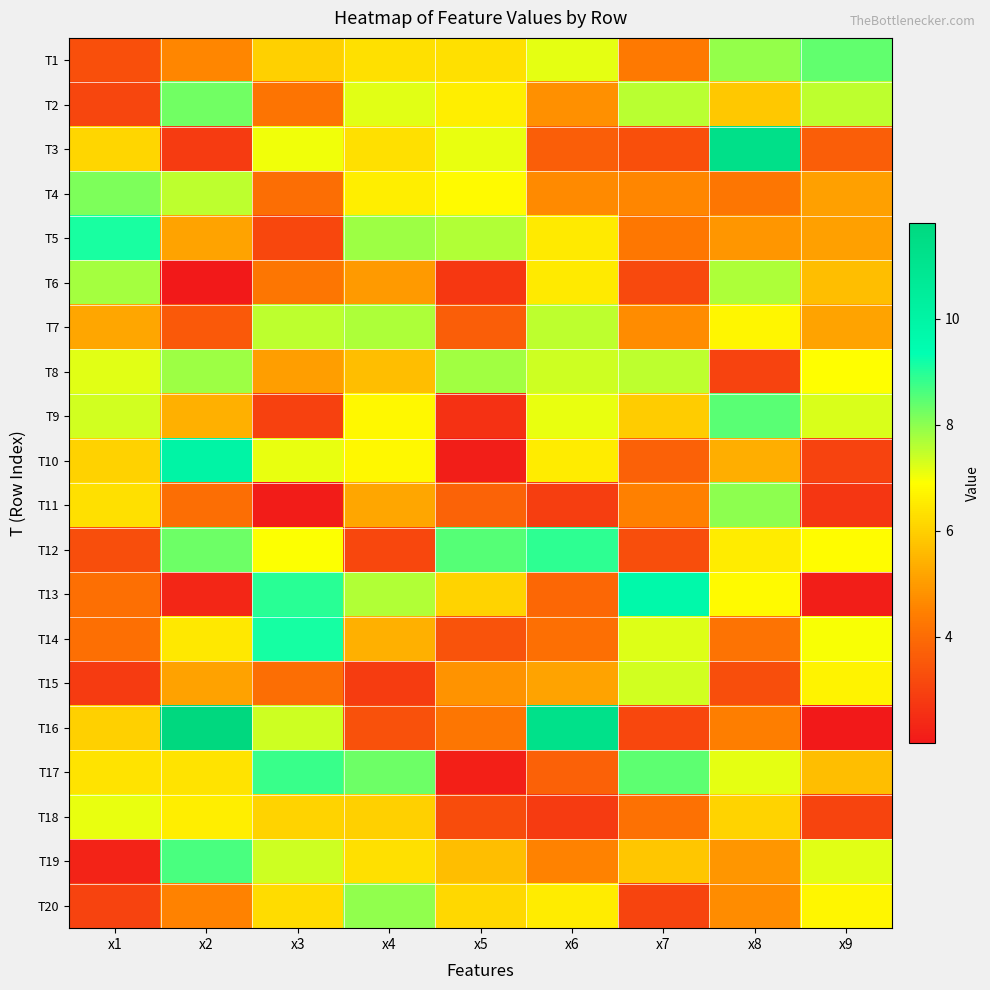

Reading right to left, extract all data points from this chart.

T1: x9=8.4	x8=7.9	x7=4.3	x6=7.2	x5=6.3	x4=6.3	x3=6.0	x2=4.6	x1=3.3
T2: x9=7.5	x8=5.9	x7=7.6	x6=4.8	x5=6.6	x4=7.2	x3=4.2	x2=8.3	x1=3.1
T3: x9=3.7	x8=11.3	x7=3.3	x6=3.7	x5=7.1	x4=6.3	x3=7.0	x2=2.8	x1=6.1
T4: x9=5.1	x8=4.2	x7=4.6	x6=4.7	x5=6.8	x4=6.6	x3=4.1	x2=7.5	x1=8.1
T5: x9=5.1	x8=4.9	x7=4.3	x6=6.5	x5=7.7	x4=7.8	x3=3.1	x2=5.2	x1=9.1
T6: x9=5.7	x8=7.7	x7=3.2	x6=6.5	x5=2.8	x4=5.0	x3=4.3	x2=2.0	x1=7.8
T7: x9=5.1	x8=6.7	x7=4.7	x6=7.5	x5=3.7	x4=7.7	x3=7.5	x2=3.6	x1=5.2
T8: x9=6.9	x8=3.0	x7=7.5	x6=7.4	x5=7.8	x4=5.7	x3=5.0	x2=7.8	x1=7.2
T9: x9=7.3	x8=8.5	x7=5.9	x6=7.1	x5=2.6	x4=6.8	x3=3.0	x2=5.4	x1=7.3
T10: x9=3.0	x8=5.3	x7=3.8	x6=6.5	x5=2.2	x4=6.8	x3=7.1	x2=10.0	x1=6.0
T11: x9=2.7	x8=8.0	x7=4.5	x6=2.9	x5=3.8	x4=5.2	x3=2.1	x2=4.0	x1=6.3
T12: x9=6.8	x8=6.5	x7=3.3	x6=8.9	x5=8.5	x4=3.1	x3=6.9	x2=8.3	x1=3.3
T13: x9=2.1	x8=6.8	x7=9.7	x6=3.9	x5=6.1	x4=7.6	x3=9.0	x2=2.3	x1=4.1
T14: x9=6.9	x8=4.2	x7=7.2	x6=4.1	x5=3.4	x4=5.4	x3=9.1	x2=6.4	x1=4.1
T15: x9=6.7	x8=3.3	x7=7.3	x6=5.2	x5=4.9	x4=2.9	x3=4.0	x2=5.1	x1=2.8
T16: x9=2.0	x8=4.4	x7=3.1	x6=11.2	x5=4.2	x4=3.4	x3=7.4	x2=11.8	x1=6.0
T17: x9=5.6	x8=7.1	x7=8.5	x6=3.8	x5=2.2	x4=8.3	x3=8.8	x2=6.4	x1=6.4
T18: x9=3.0	x8=6.1	x7=4.1	x6=2.8	x5=3.2	x4=6.0	x3=6.1	x2=6.6	x1=7.1
T19: x9=7.2	x8=4.9	x7=5.8	x6=4.5	x5=5.6	x4=6.3	x3=7.4	x2=8.6	x1=2.2
T20: x9=6.7	x8=4.7	x7=3.1	x6=6.5	x5=6.2	x4=7.9	x3=6.2	x2=4.5	x1=3.0